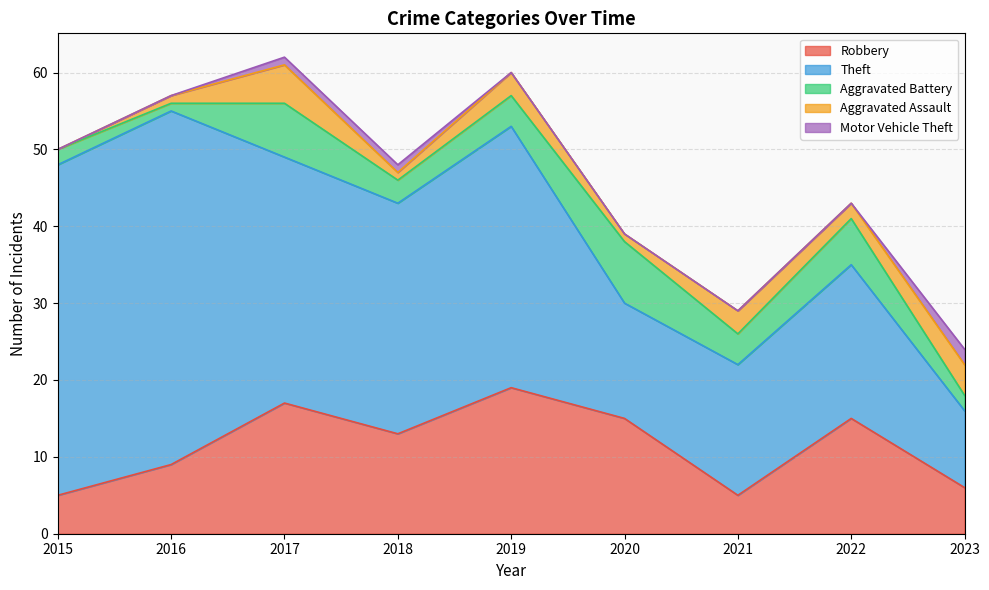

What is the total value across all series at 2018?

48